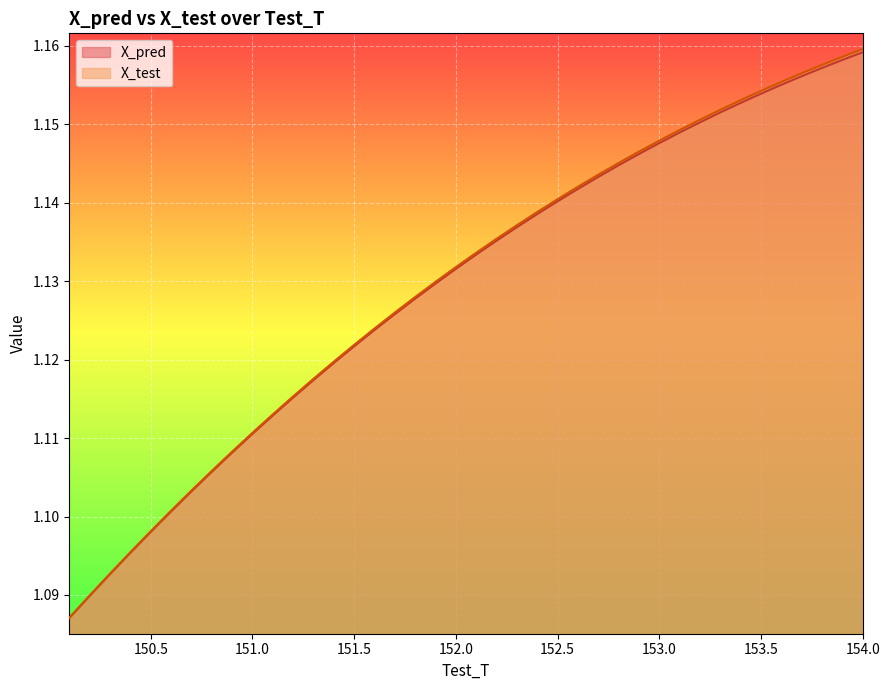

What is the label of the 37th point from the left?

153.699999999996